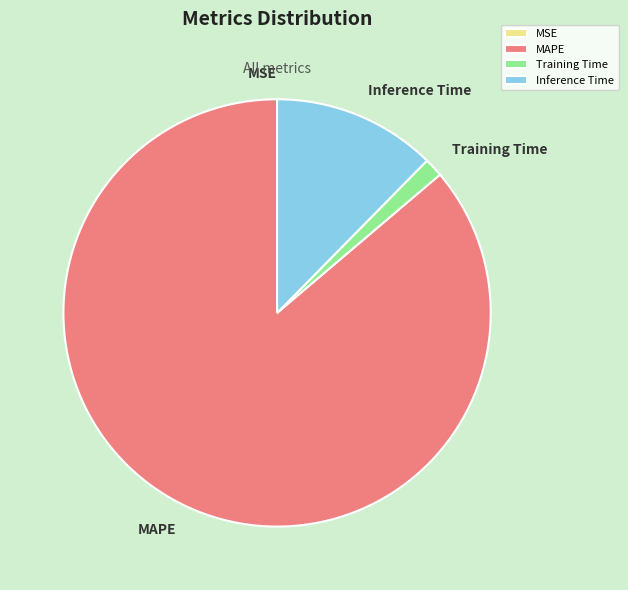

Is it true that Training Time is 15% of the pie?

False